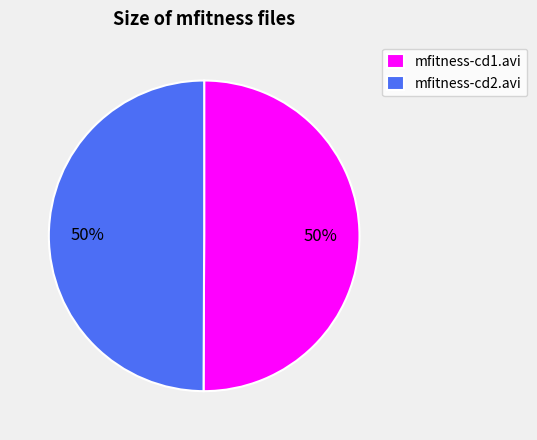

How many slices are in this pie chart?

2